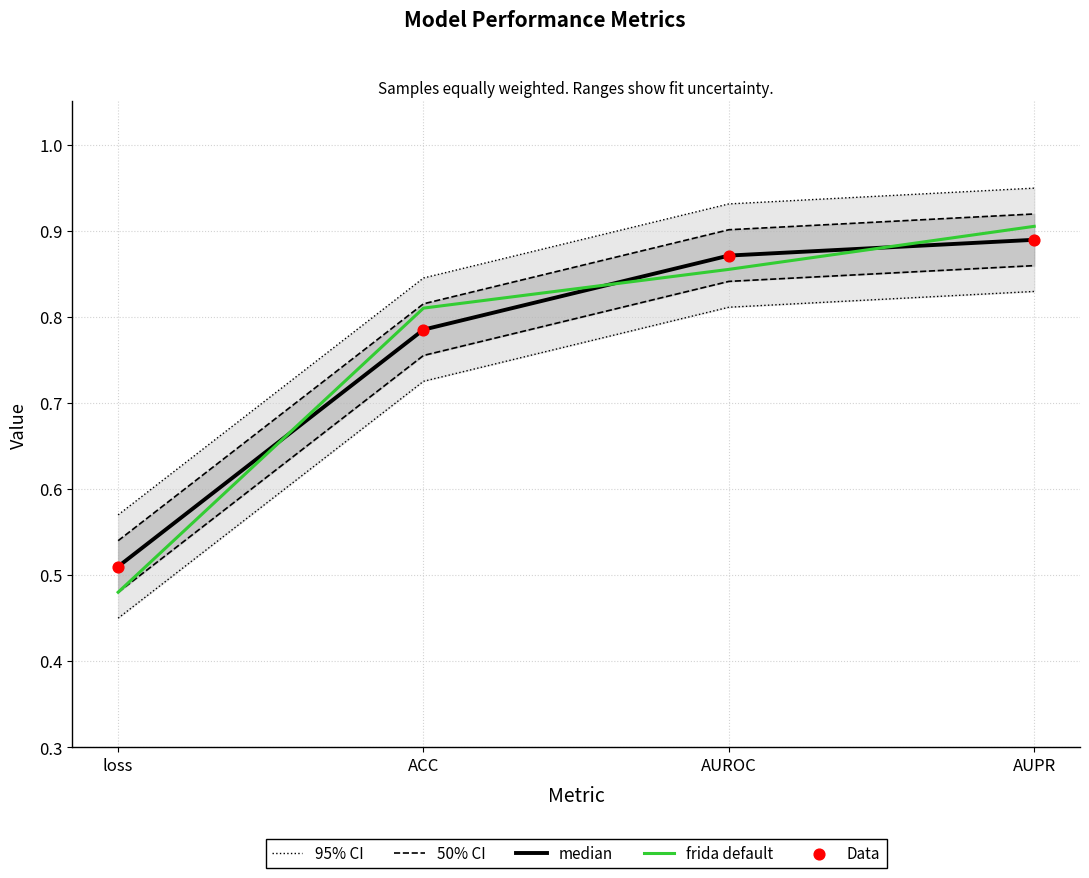

At which category is the sum across all series the highest?

AUPR